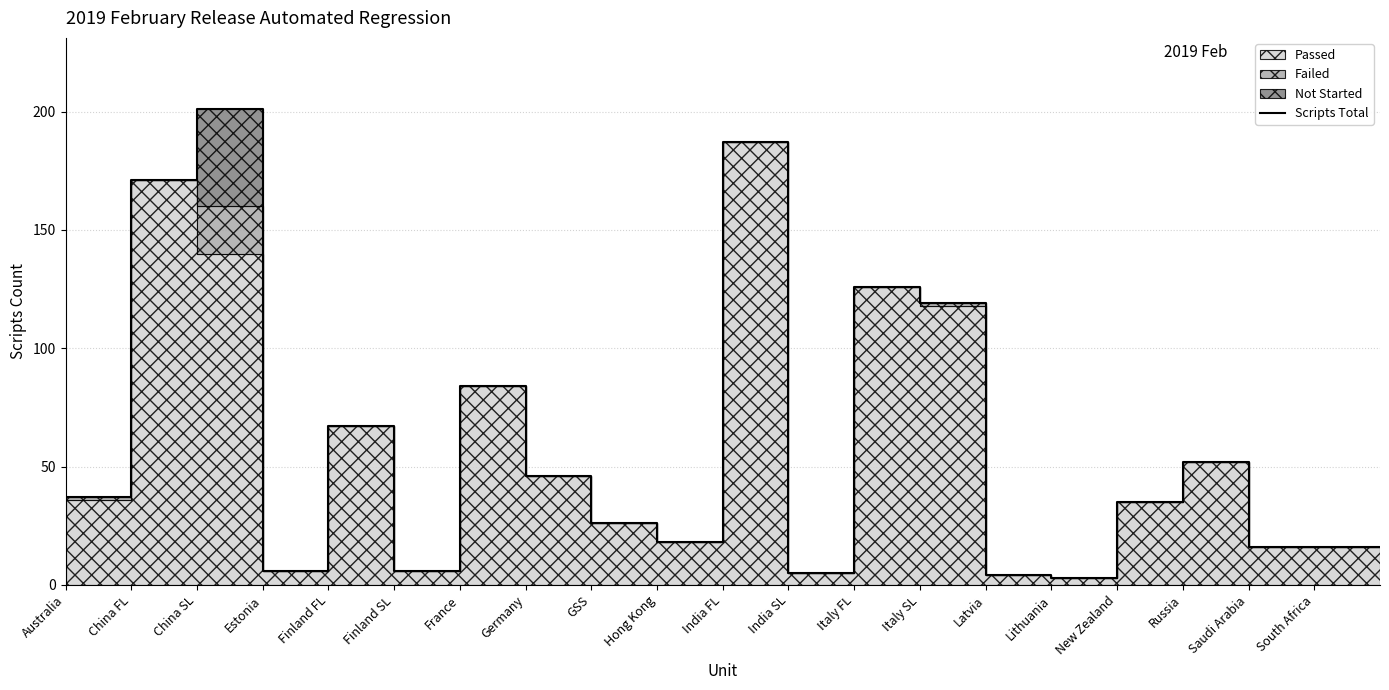

What position from the right is Hong Kong?

12